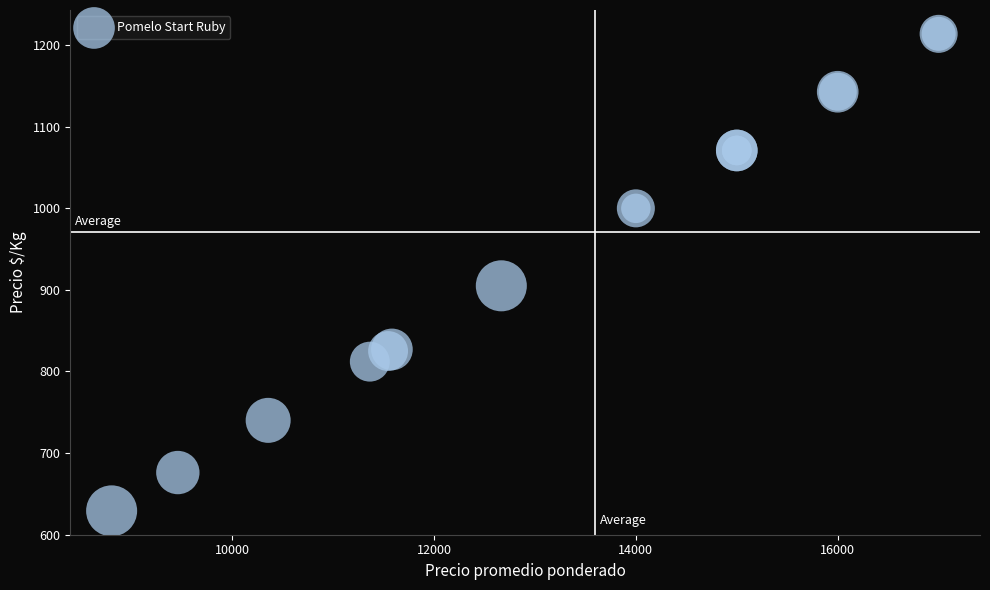

What Y value in the scatter plot is closest to 921?

905